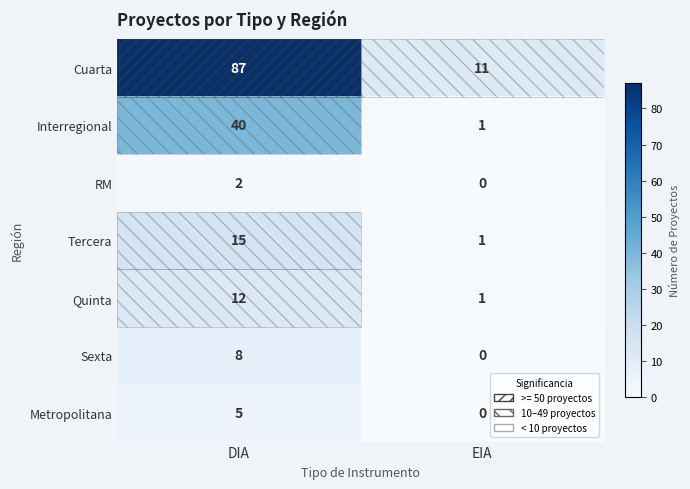

Rank the series by their maximum value, from highest to lowest.

Cuarta, Interregional, Tercera, Quinta, Sexta, Metropolitana, RM